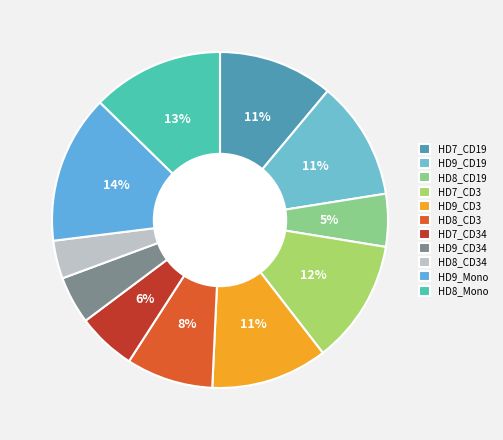

Count the number of slices in the pie.

11